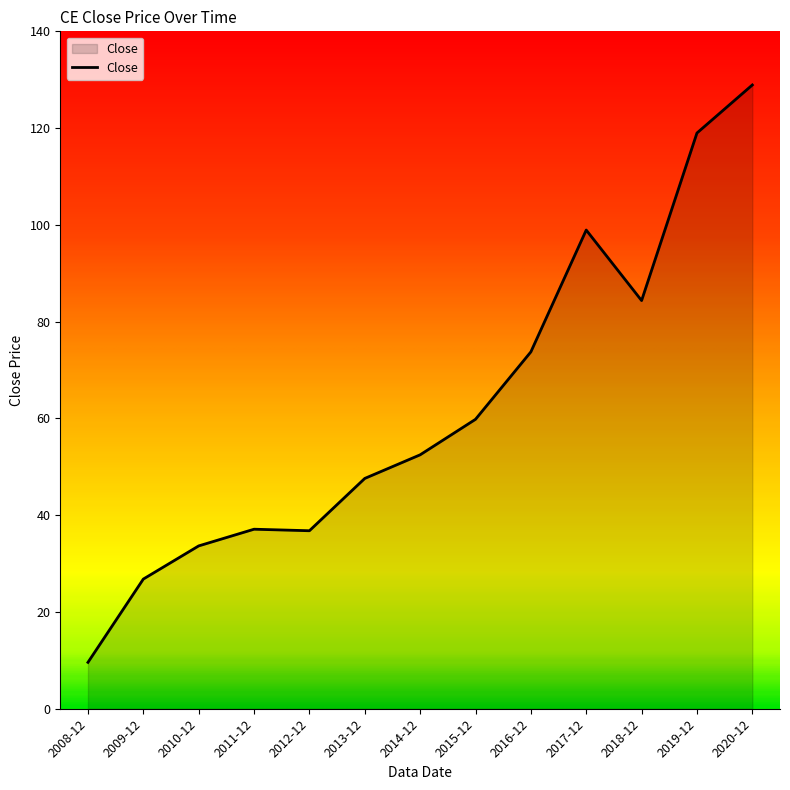

The chart shows a value of 82.6 at 2013-12. True or false?

False